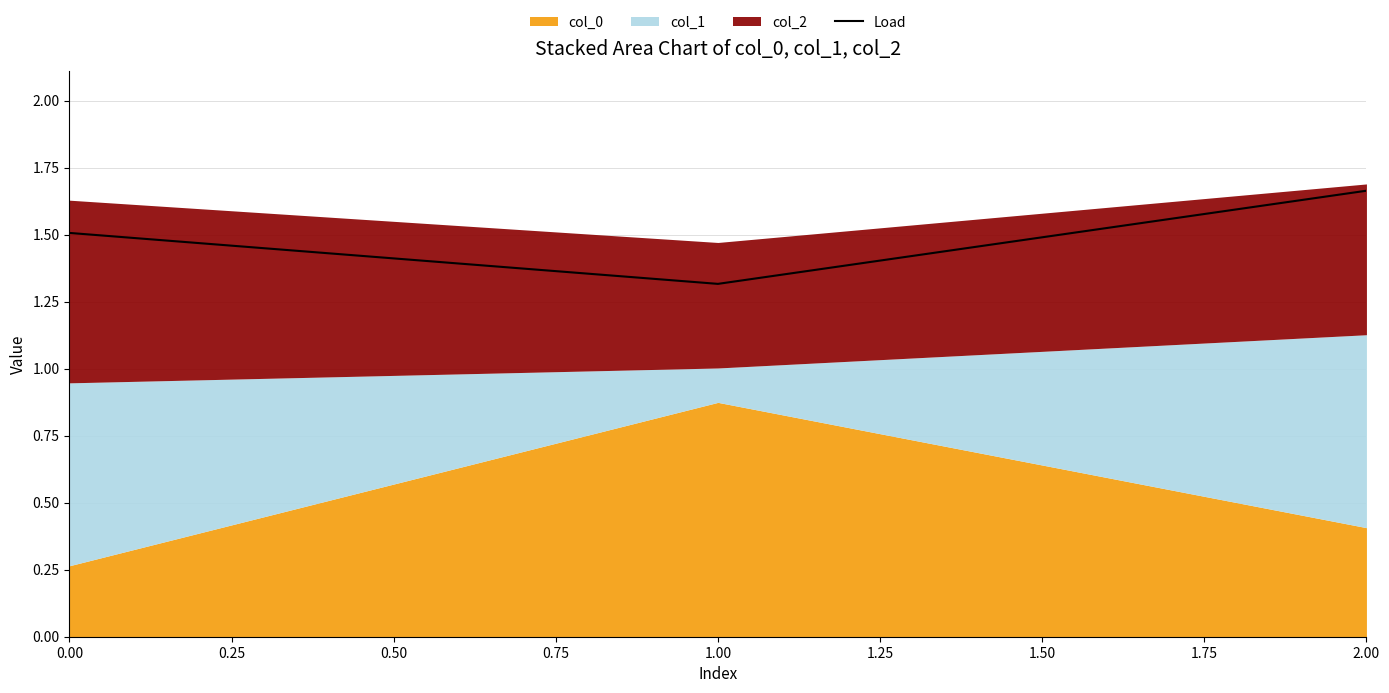

Is it true that Load equals 1.3 at 1.00?

True